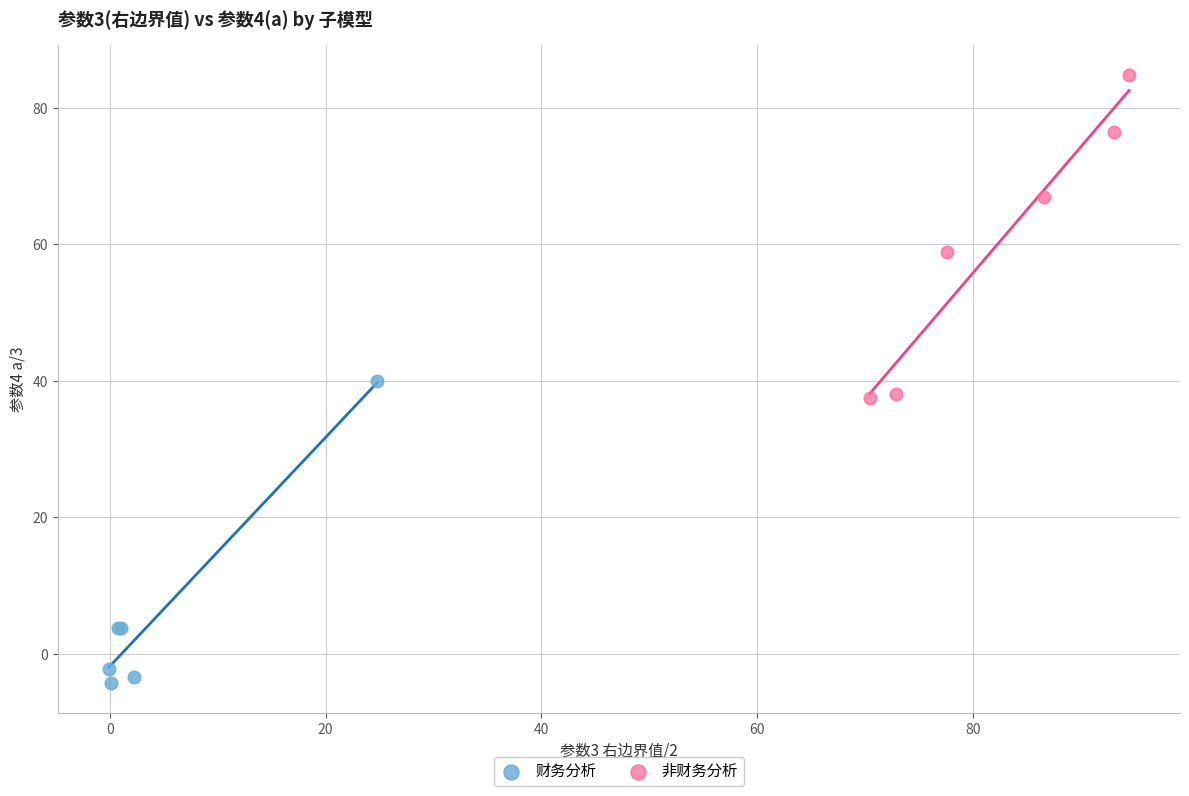

Which series contains the highest Y value?

非财务分析